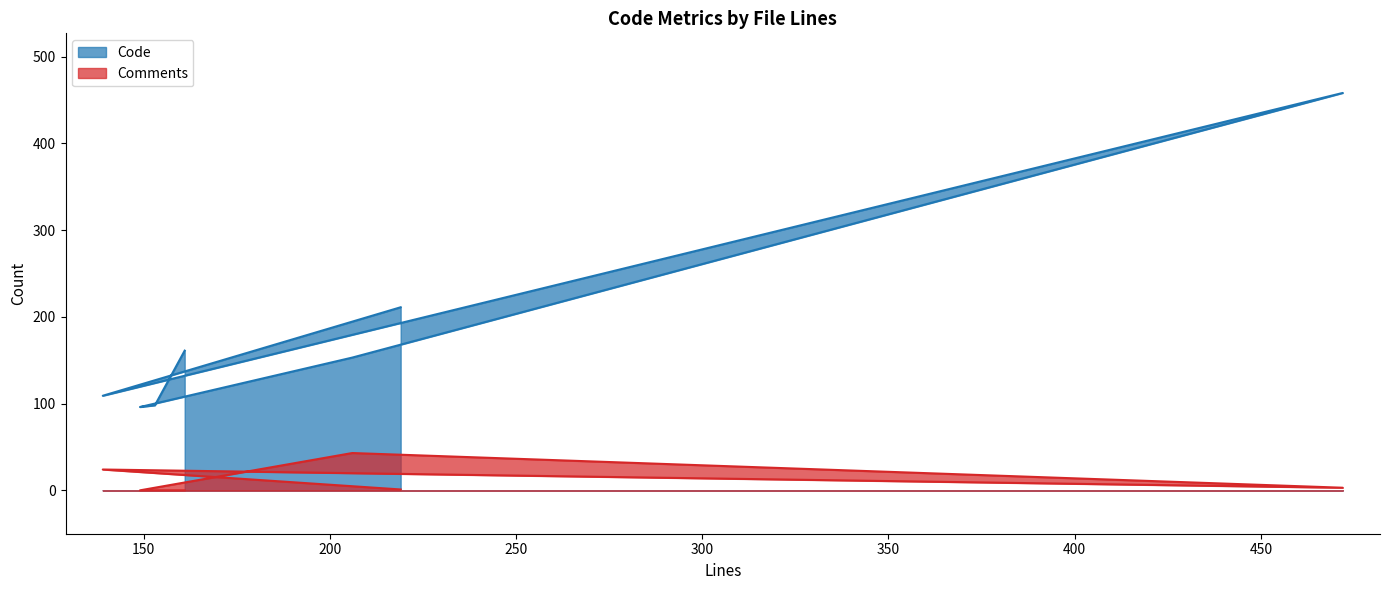

What are all the series names shown in the legend?

Code, Comments